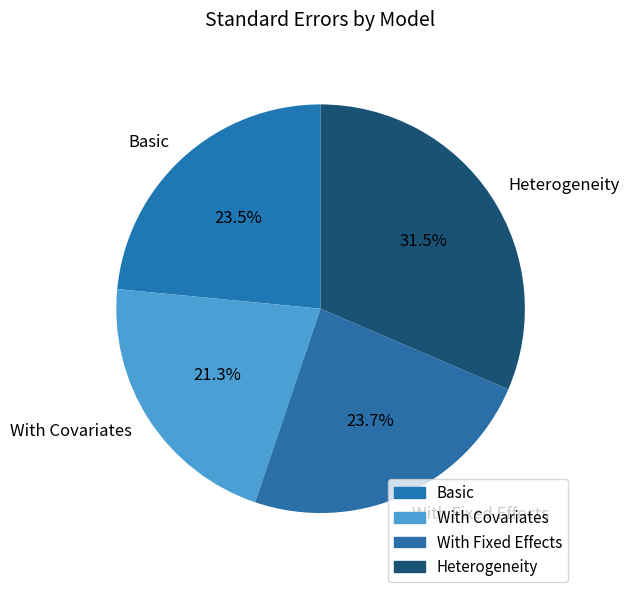

True or false: With Fixed Effects accounts for 24% of the total.

True